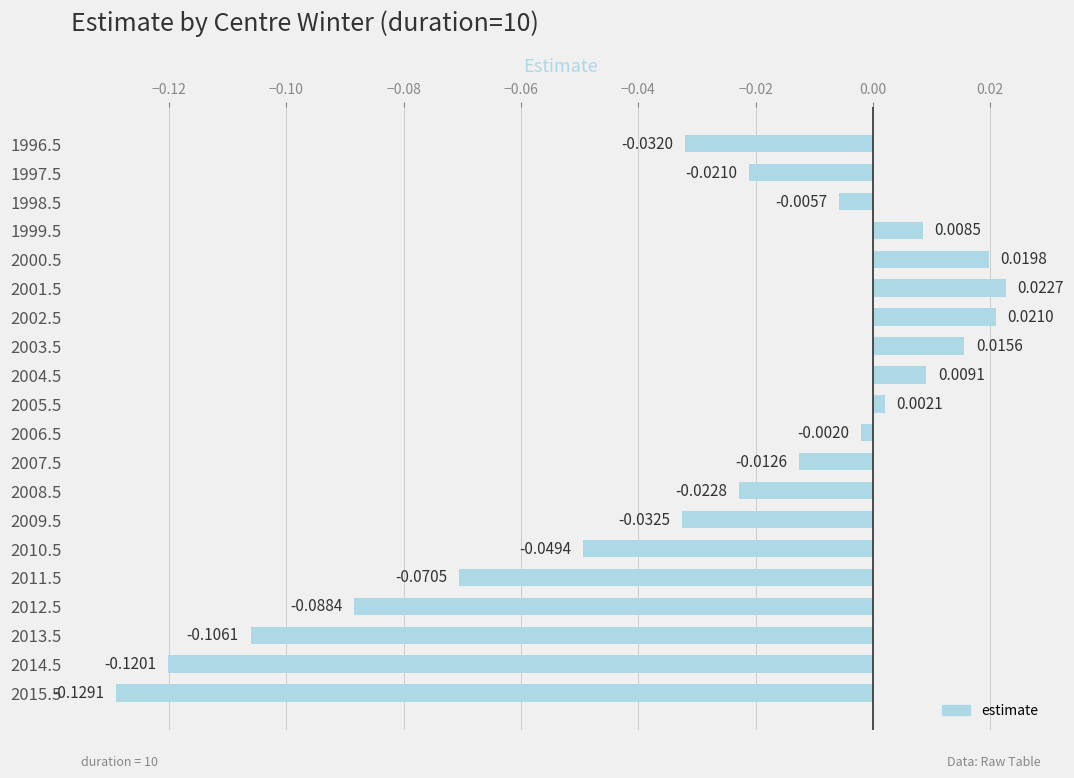

How many positive values are there?

7